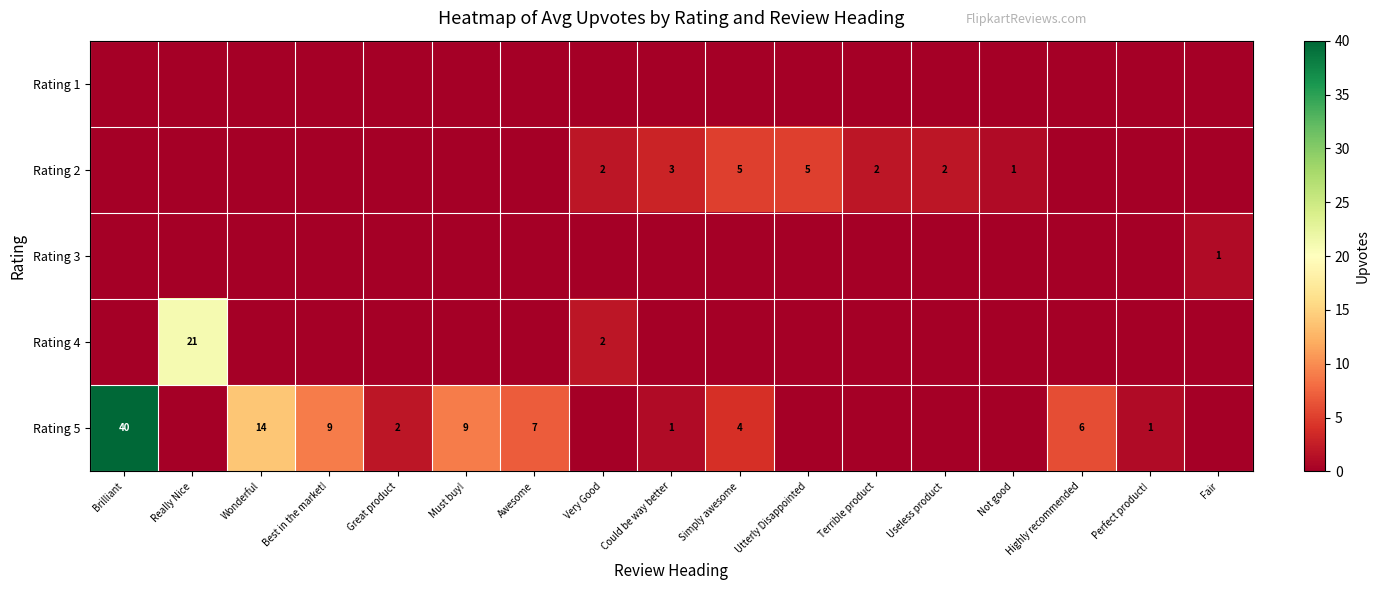

At how many categories does at least one series exceed 33?

1